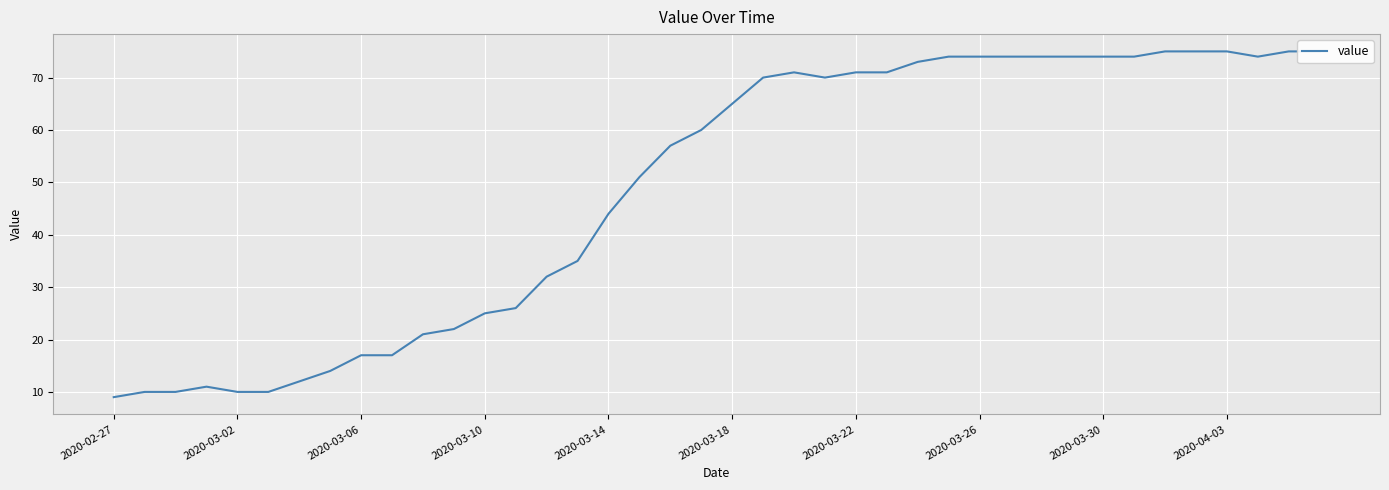

Approximately how many times larger is the value at 33 compared to 27?

1.0